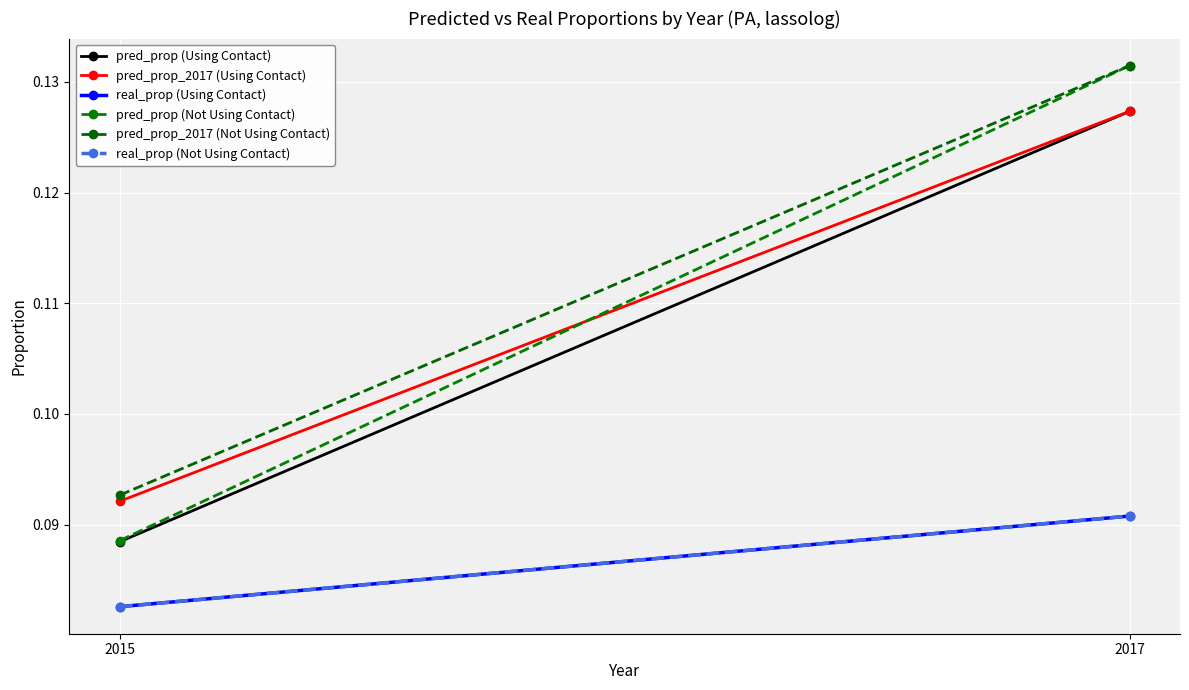

Reading right to left, transcribe all the data shown in this chart.

pred_prop (Using Contact): 2017=0.1	2015=0.1
pred_prop_2017 (Using Contact): 2017=0.1	2015=0.1
real_prop (Using Contact): 2017=0.1	2015=0.1
pred_prop (Not Using Contact): 2017=0.1	2015=0.1
pred_prop_2017 (Not Using Contact): 2017=0.1	2015=0.1
real_prop (Not Using Contact): 2017=0.1	2015=0.1